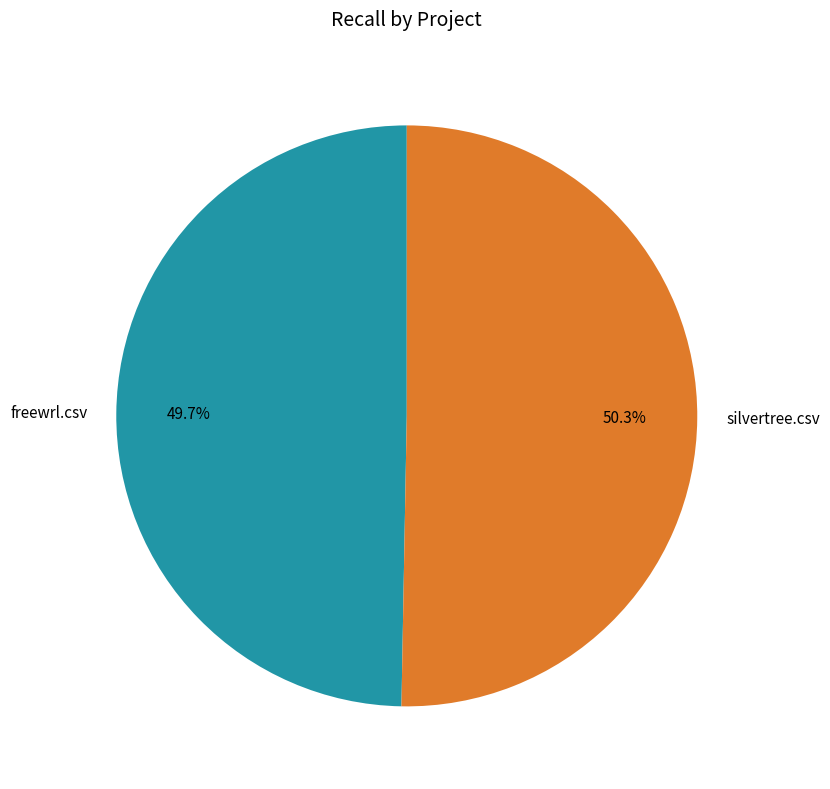

To the nearest percent, what portion does silvertree.csv represent?

50%